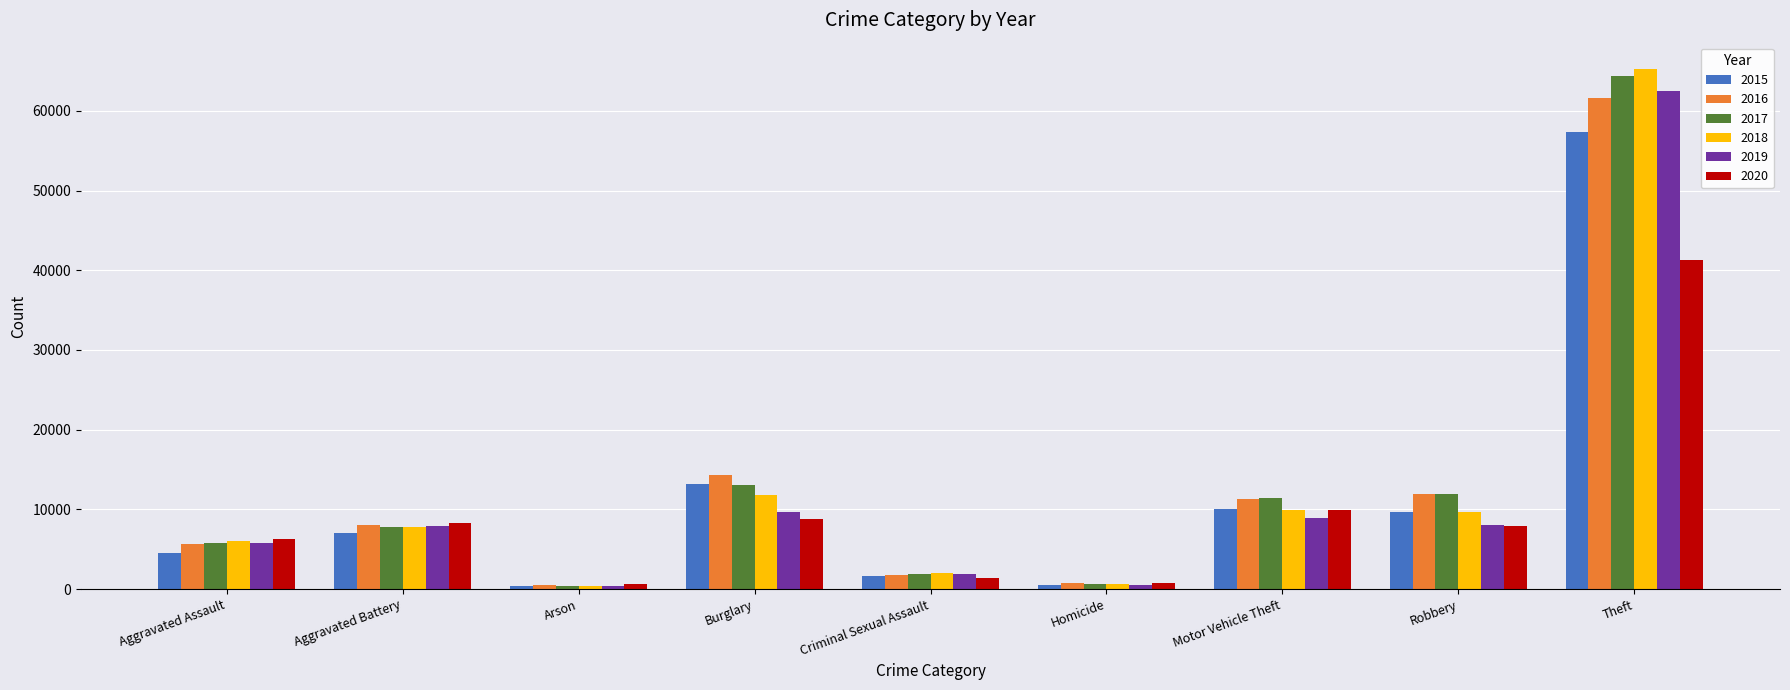

How many categories are shown in the chart?

9